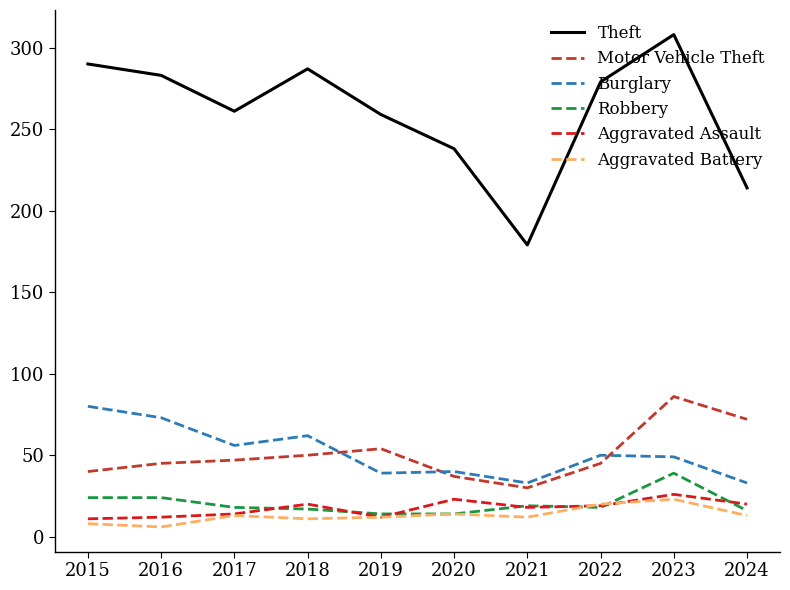

What is the total value across all series at 2015?

453